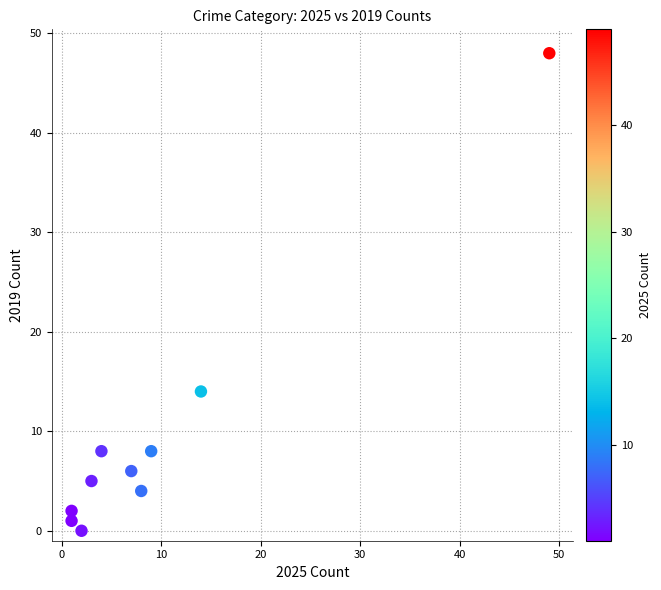

What is the average X value?

10